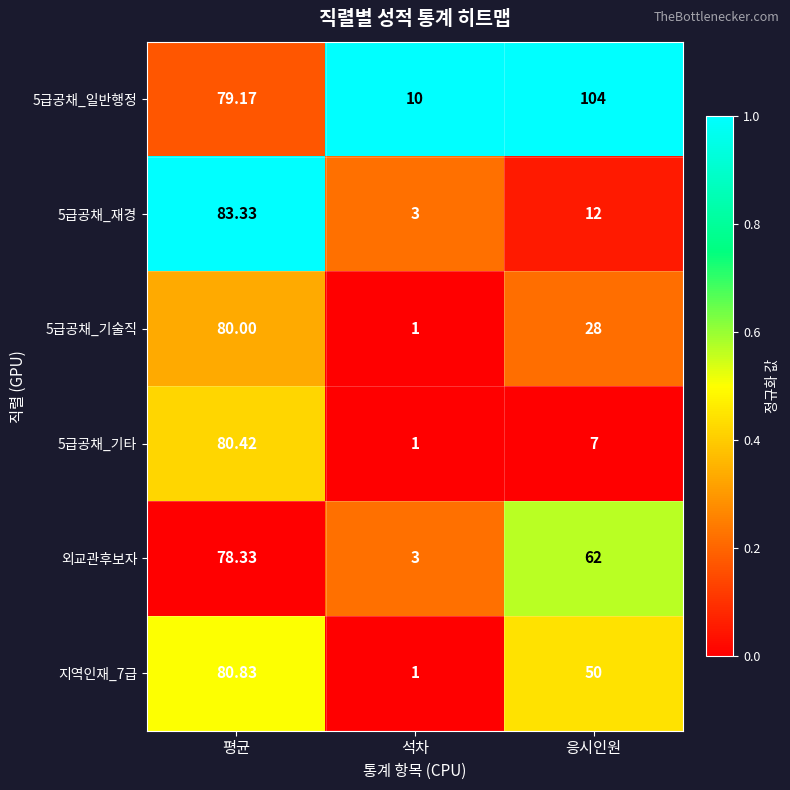

At which label does 외교관후보자 first exceed 62?

평균